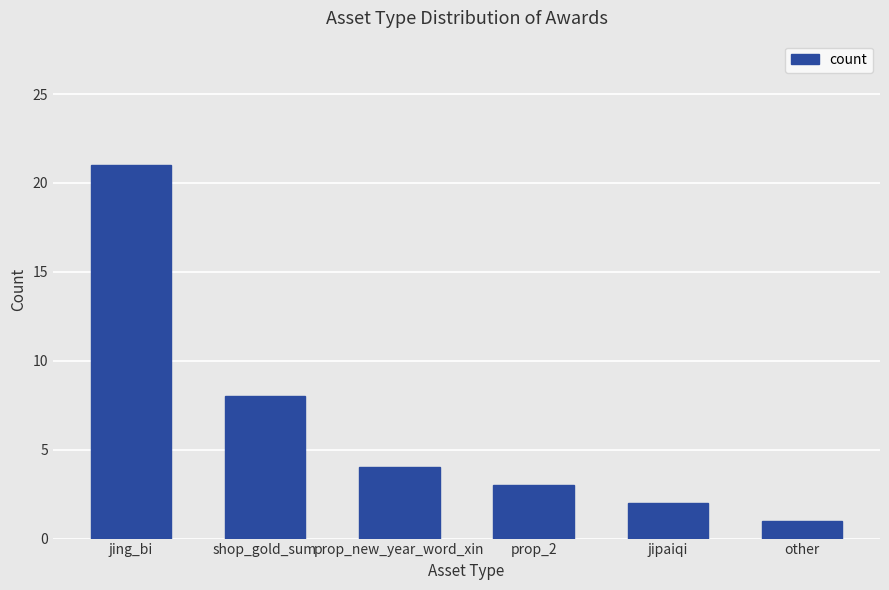

What is the change in value from jing_bi to jipaiqi?

-19